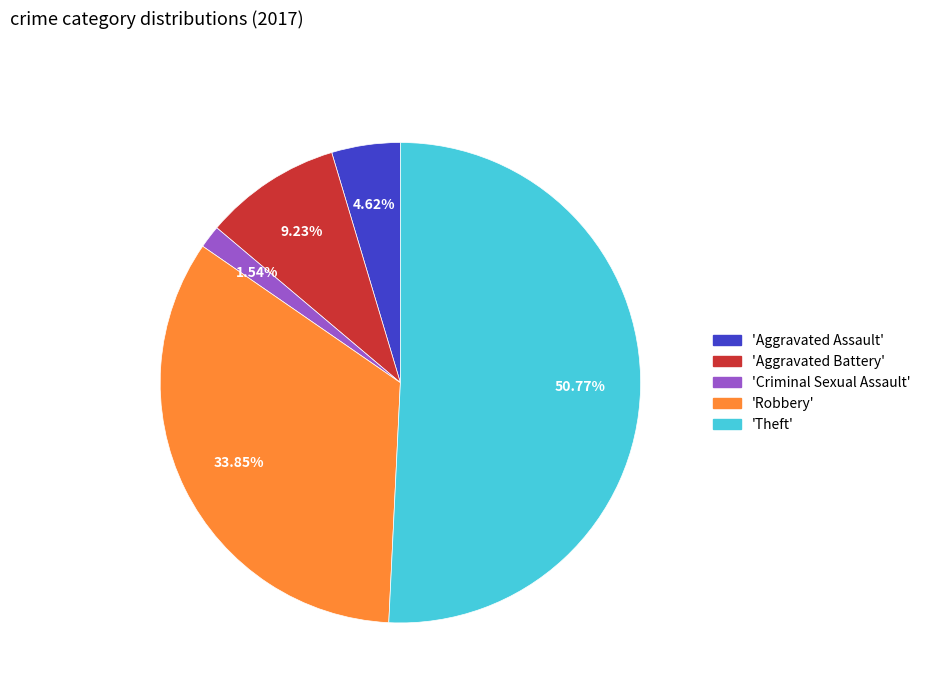

Does any single category account for the majority?

Yes